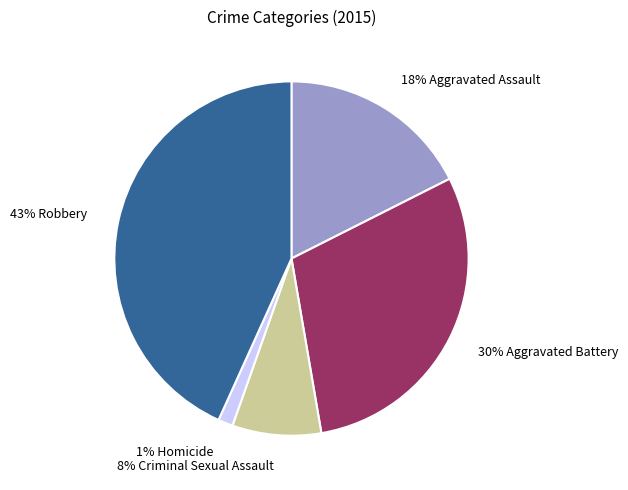

Does any single category account for the majority?

No